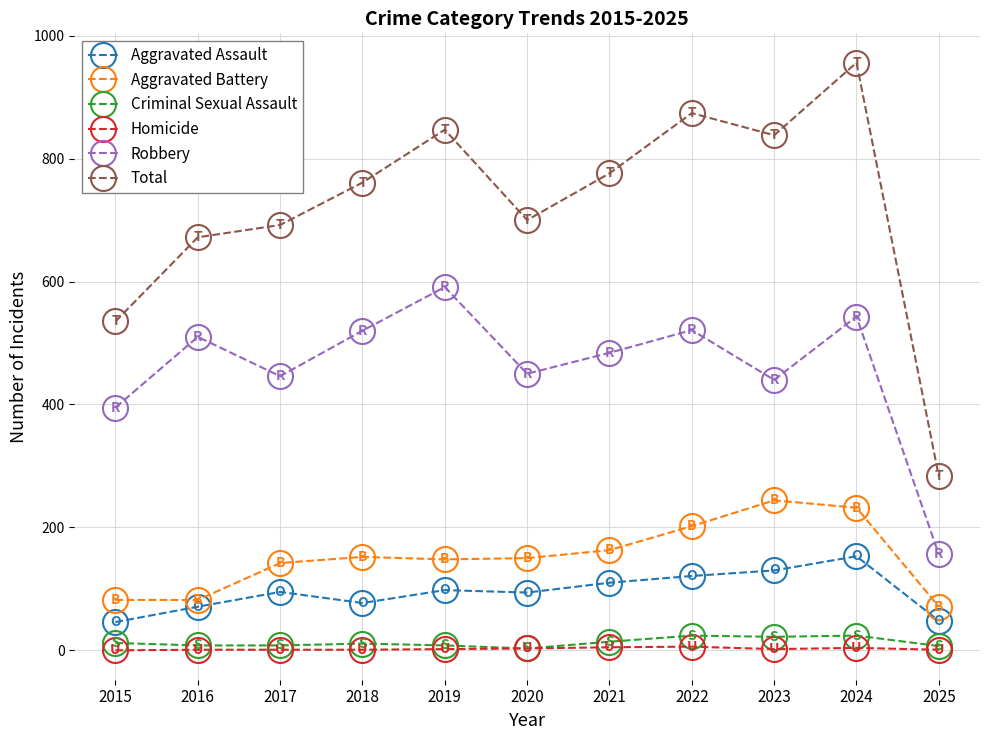

Does the chart display data point markers on the line(s)?

Yes